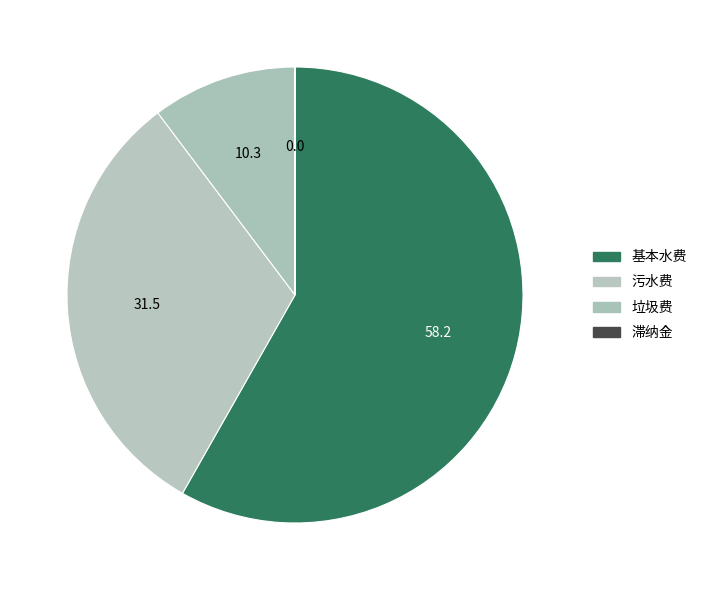

What is the ratio of the value at 垃圾费 to the value at 滞纳金?

826.9